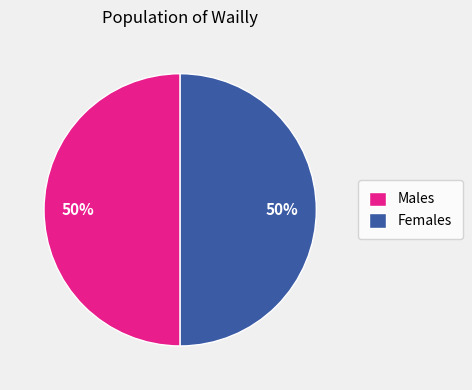

To the nearest percent, what is the average slice percentage?

50%